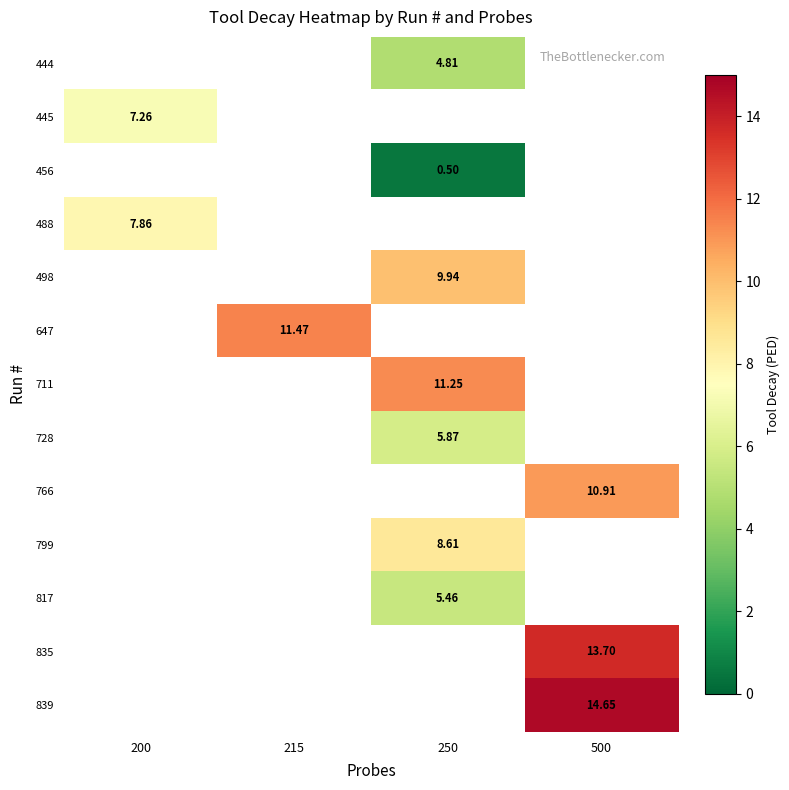

What is the smallest value displayed?

0.5